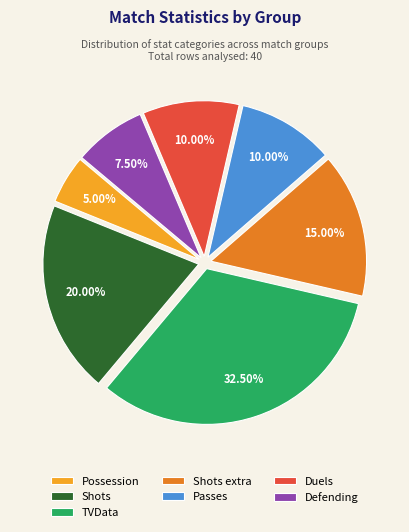

Between Passes and Possession, which is larger?

Passes